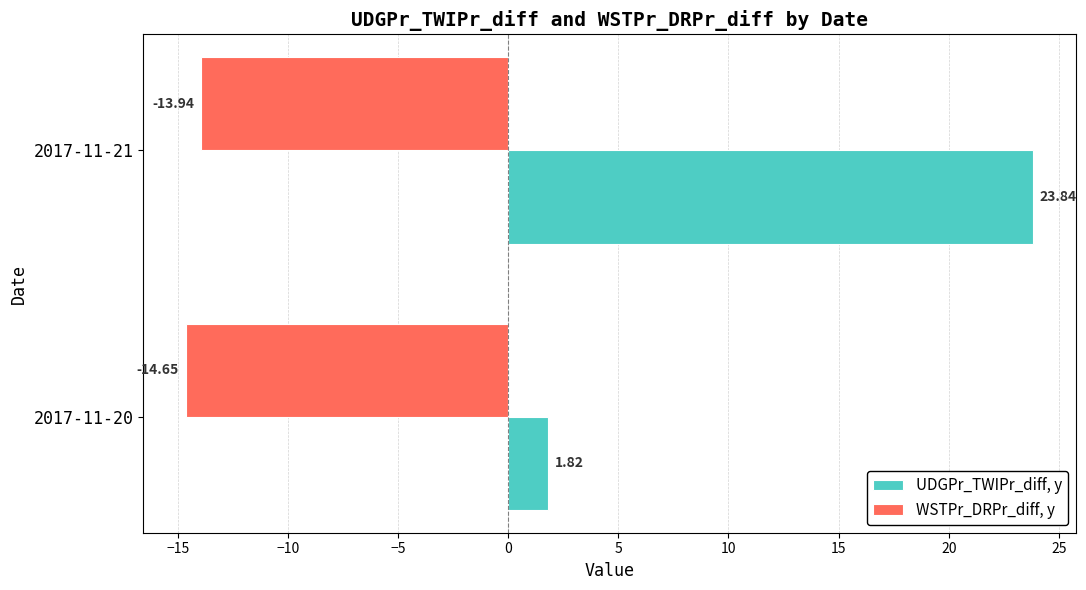

At which category is the sum across all series the highest?

2017-11-21